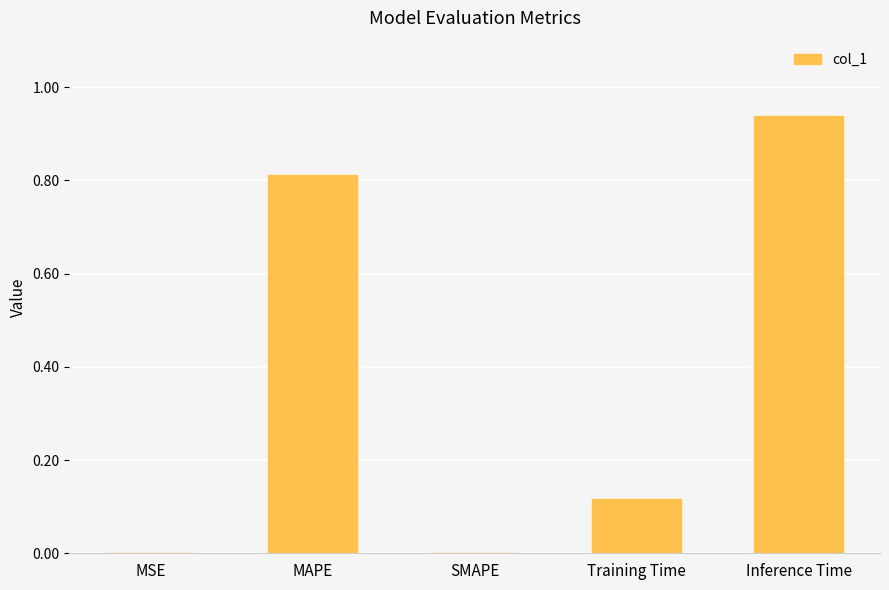

Which category has the highest value across all series?

Inference Time